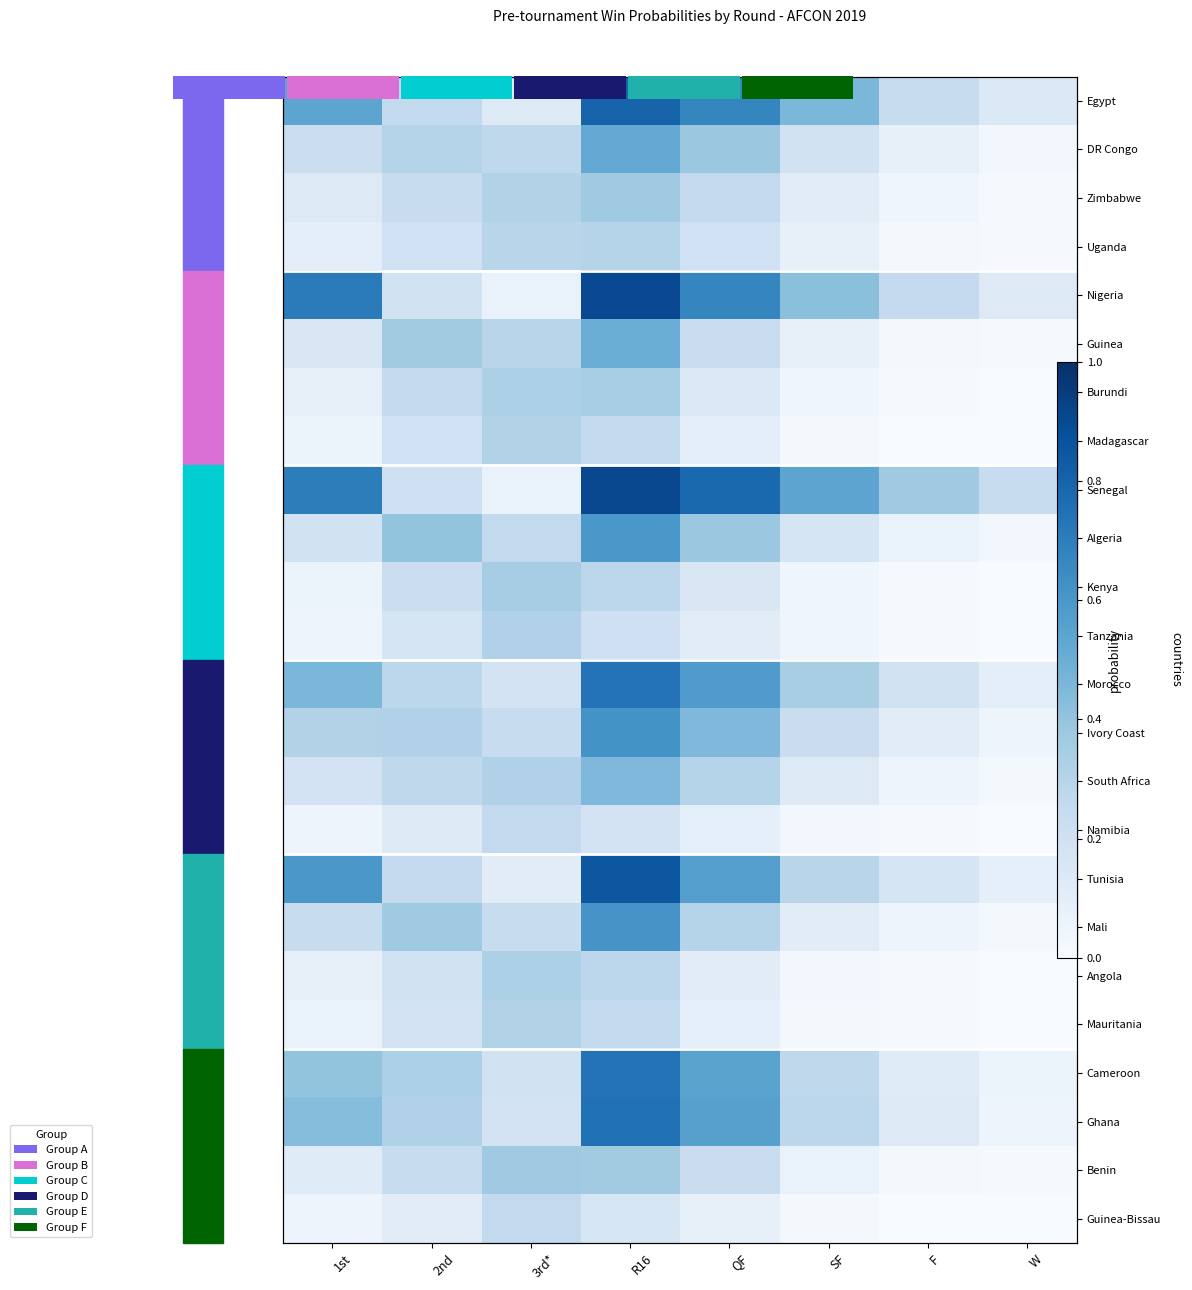

Is it true that Ivory Coast equals 0.4 at 2nd?

False